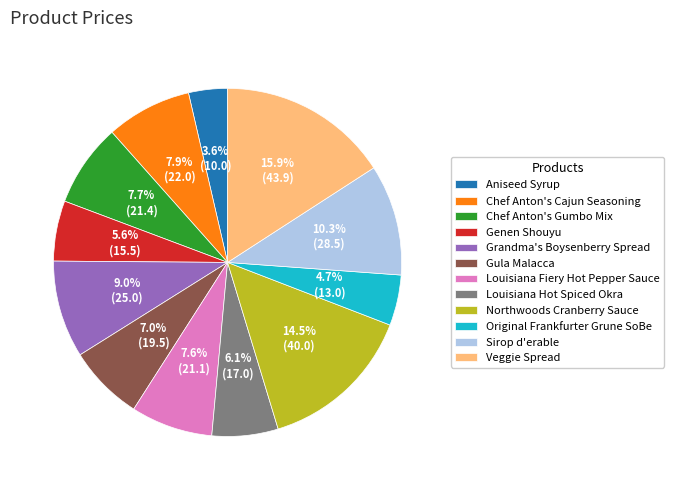

To the nearest percent, what is the average slice percentage?

8%